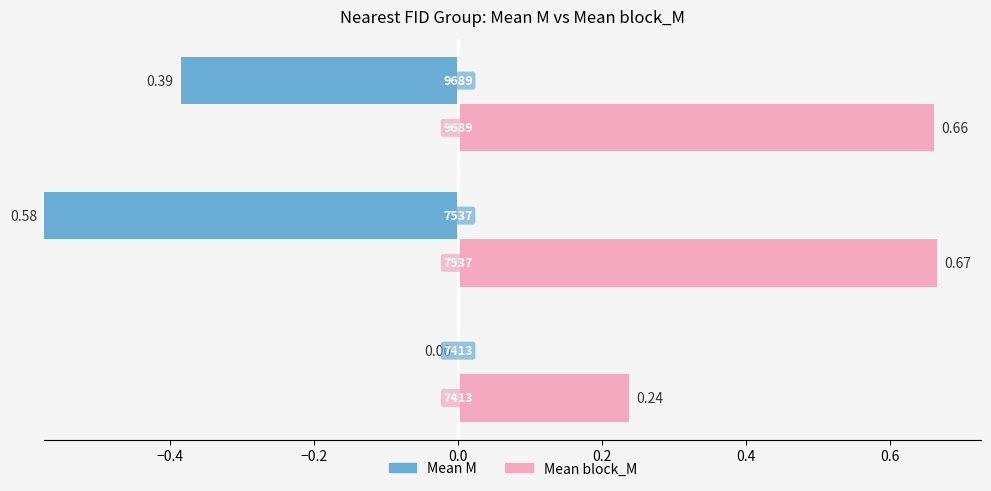

Reading left to right, what are all the values shown in this chart?

Mean M: 0.0	0.6	0.4
Mean block_M: 0.2	0.7	0.7